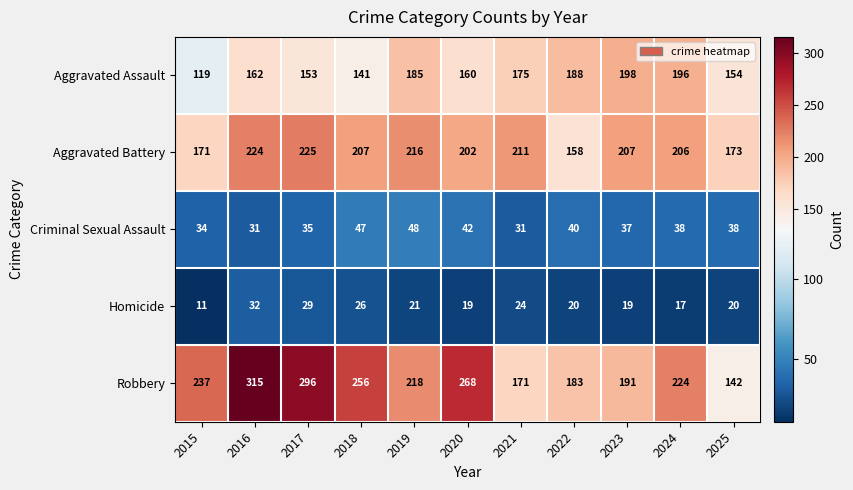

At which category is the sum across all series the highest?

2016